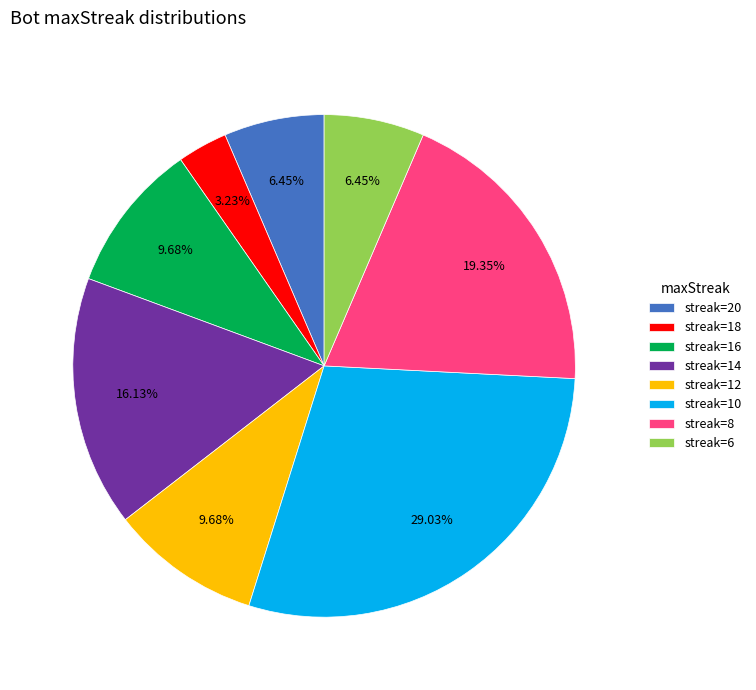

To the nearest percent, what is the difference between the largest and smallest slice percentages?

26%